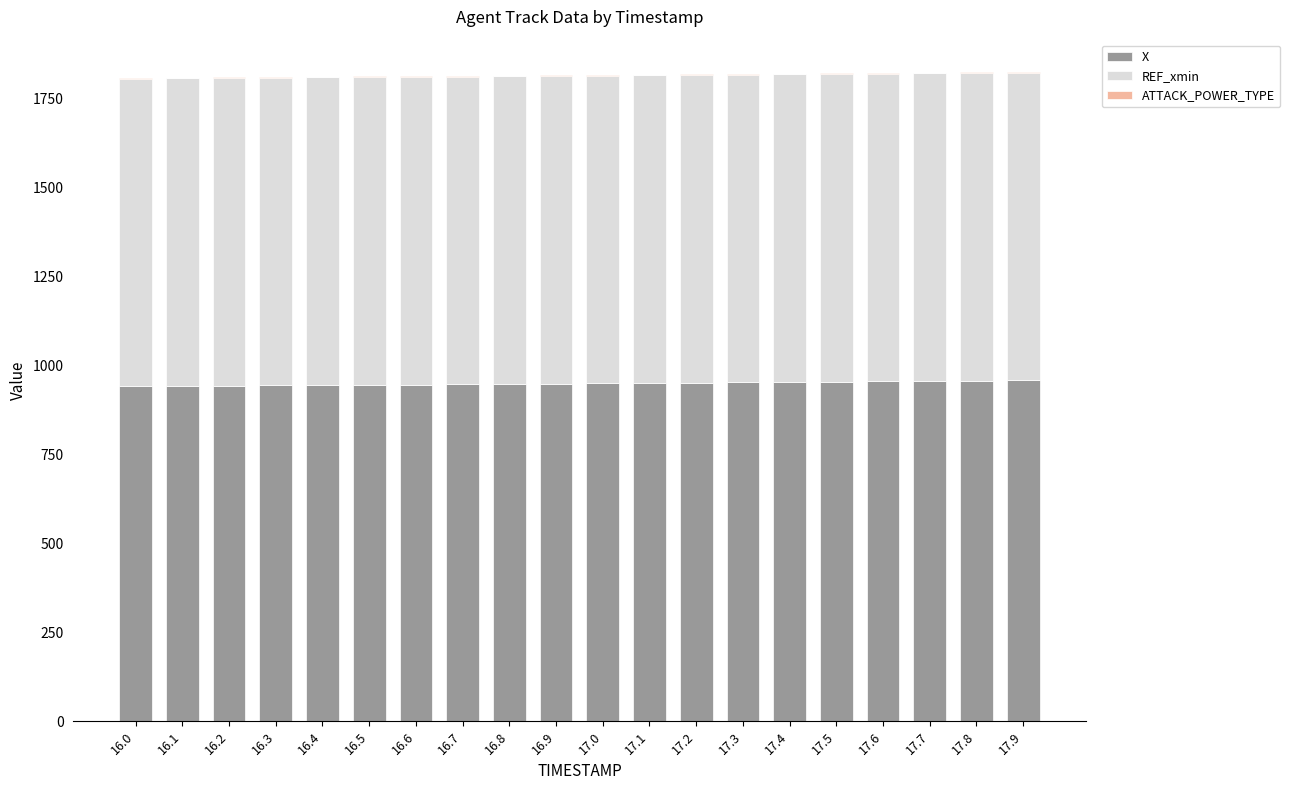

The value of X at 17.0 is 256.2. True or false?

False